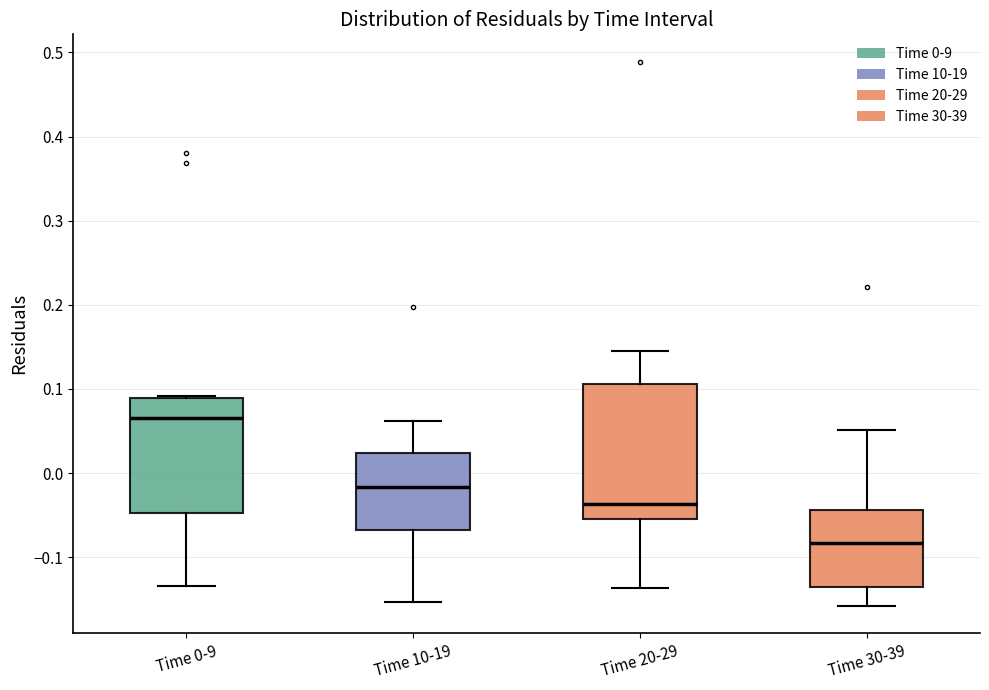

Which box has the highest median line?

Time 0-9